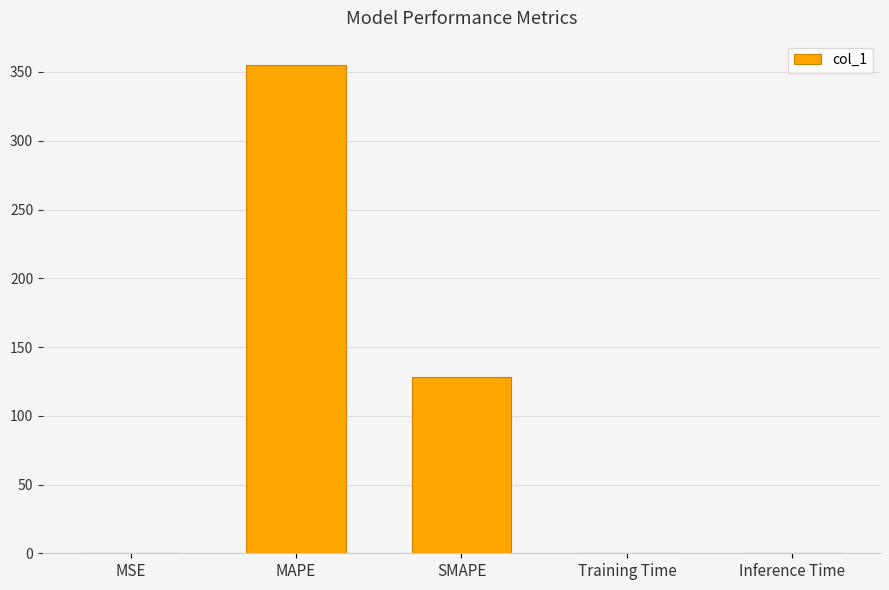

True or false: the data shows 0.1 at MSE.

True